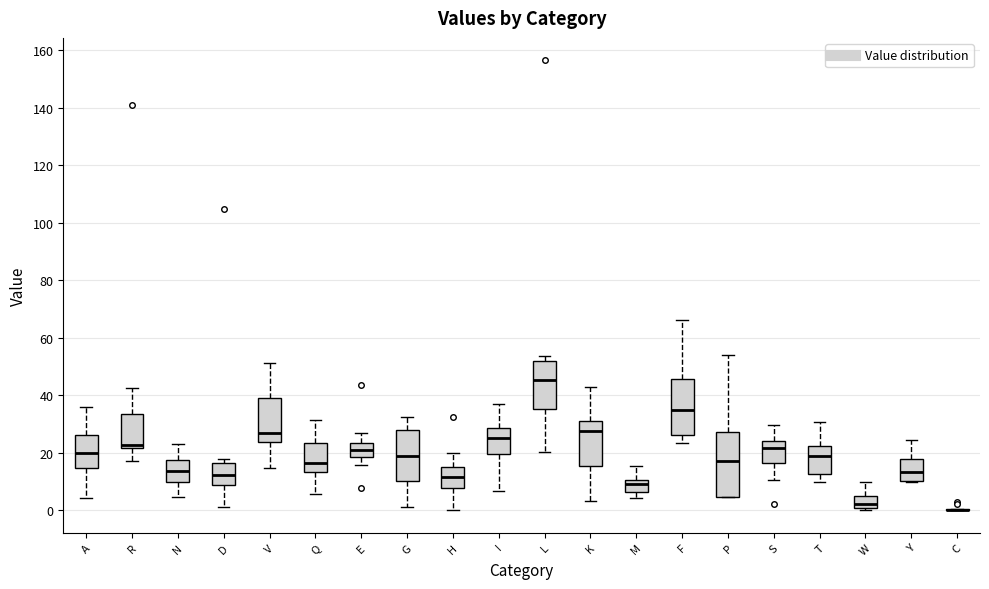

Reading left to right, read every box against the y-axis: the position of its median line, the range the box covers, and the ends of its whiskers. The values are not printed on the chart, so give them approximately, as read against the axis.

A: median 20, box 14 to 26, whiskers 4 to 36
R: median 22 (just above the box's lower edge), box 22 to 34, whiskers 18 to 42
N: median 14, box 10 to 18, whiskers 4 to 24
D: median 12, box 8 to 16, whiskers 2 to 18
V: median 26, box 24 to 40, whiskers 14 to 52
Q: median 16, box 14 to 24, whiskers 6 to 32
E: median 22, box 18 to 24, whiskers 16 to 26
G: median 18, box 10 to 28, whiskers 2 to 32
H: median 12, box 8 to 16, whiskers 0 to 20
I: median 26, box 20 to 28, whiskers 6 to 36
L: median 46, box 36 to 52, whiskers 20 to 54
K: median 28, box 16 to 32, whiskers 4 to 42
M: median 8, box 6 to 10, whiskers 4 to 16
F: median 34, box 26 to 46, whiskers 24 to 66
P: median 16, box 4 to 28, whiskers 4 to 54
S: median 22, box 16 to 24, whiskers 10 to 30
T: median 18, box 12 to 22, whiskers 10 to 30
W: median 2, box 0 to 4, whiskers 0 (just below the box's lower edge) to 10
Y: median 14, box 10 to 18, whiskers 10 to 24
C: box collapsed to a line at 0, whiskers 0 to 0